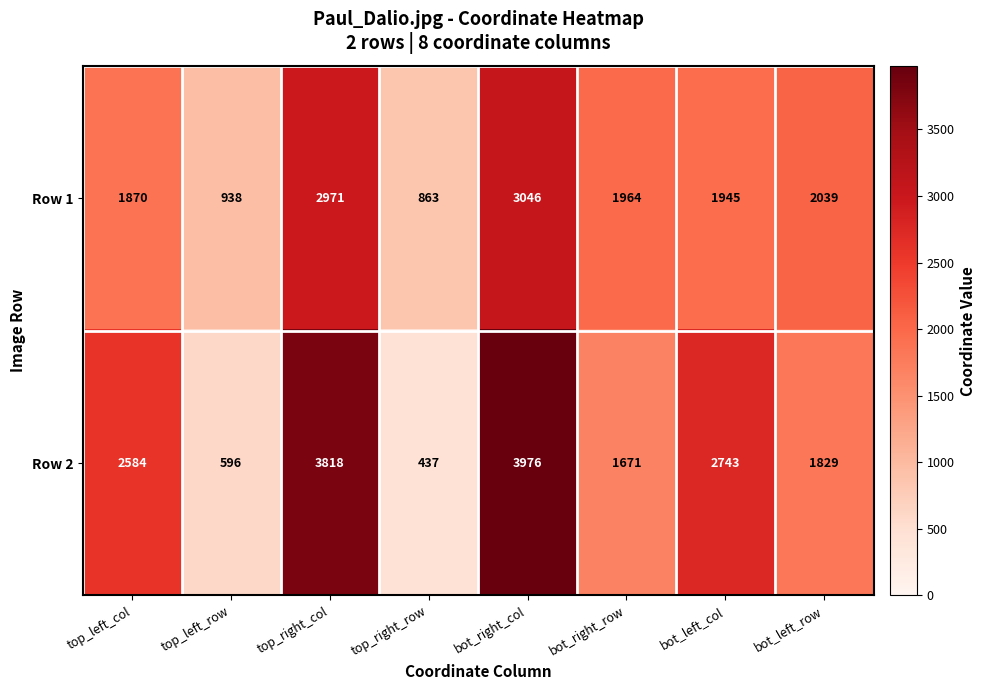

What is the sum of all Row 1 values?

15636